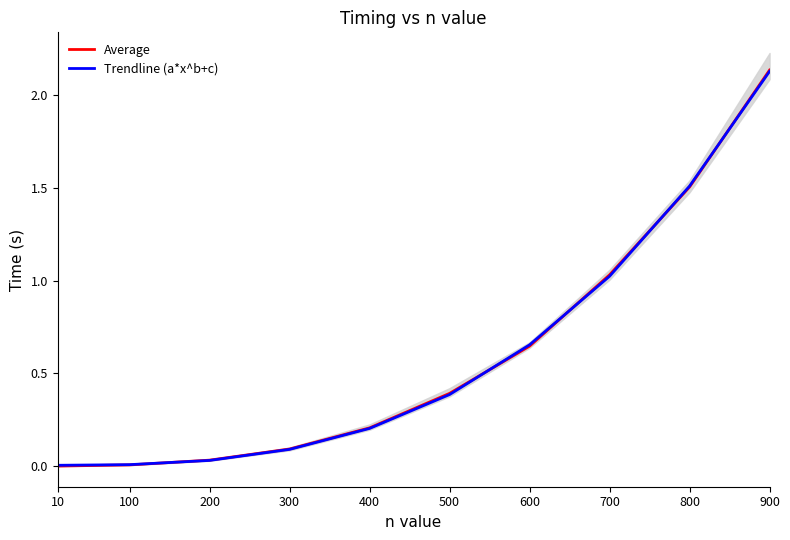

True or false: Trendline (a*x^b+c) has a value of 0.4 at 500.

True